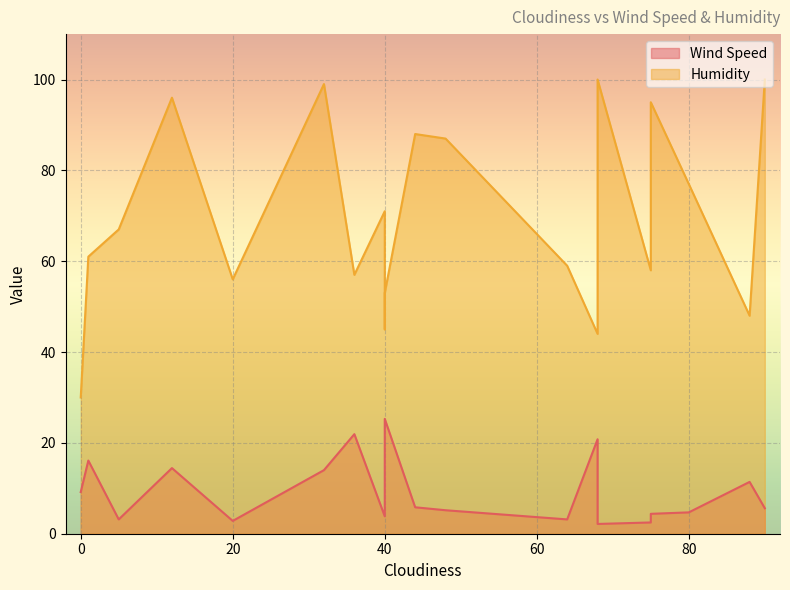

True or false: Wind Speed and Humidity cross at least once.

False